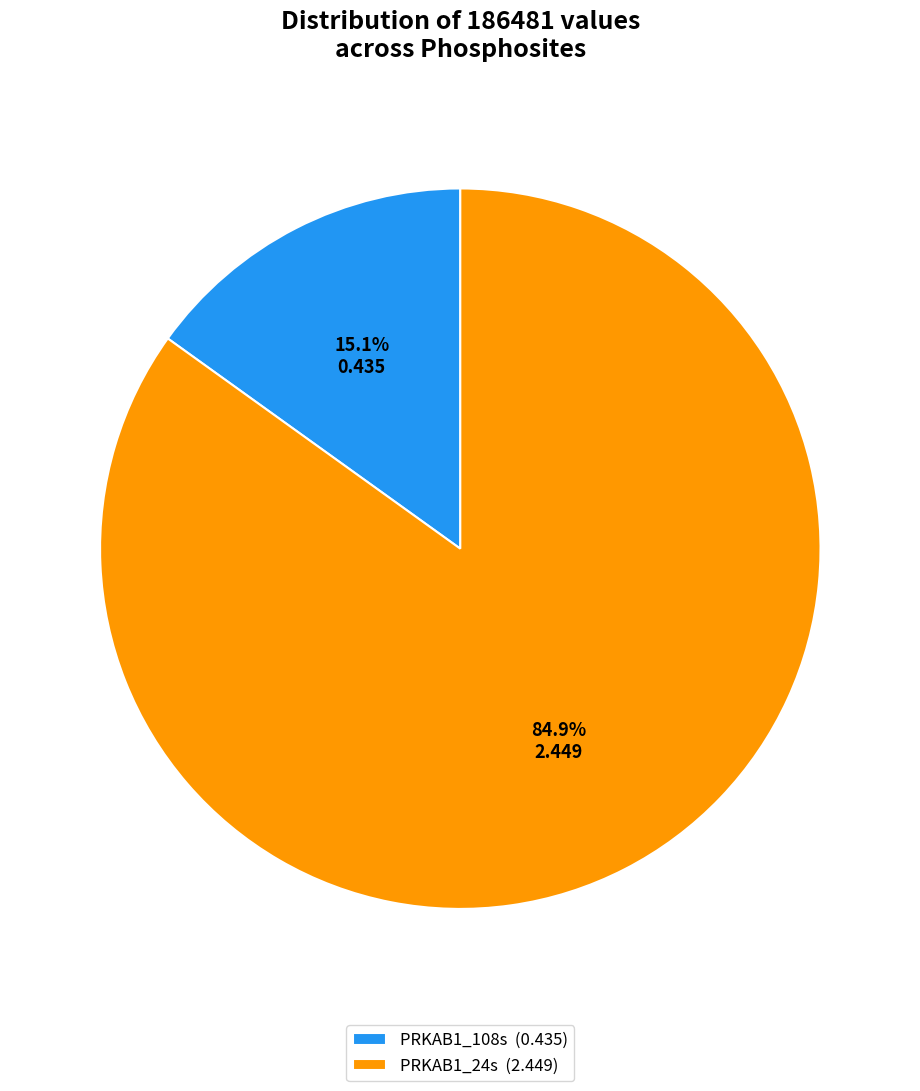

Is it true that PRKAB1_108s is 15% of the pie?

True